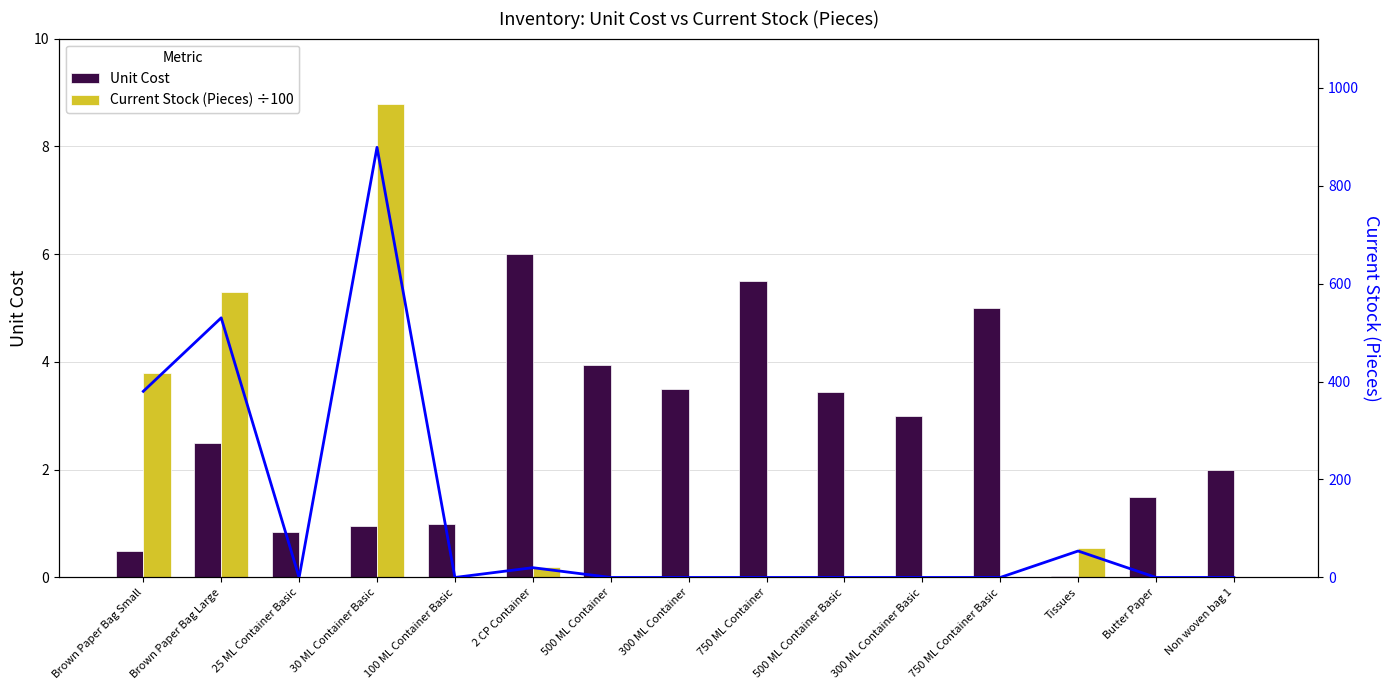

Is it true that Unit Cost equals 4.1 at Brown Paper Bag Large?

False